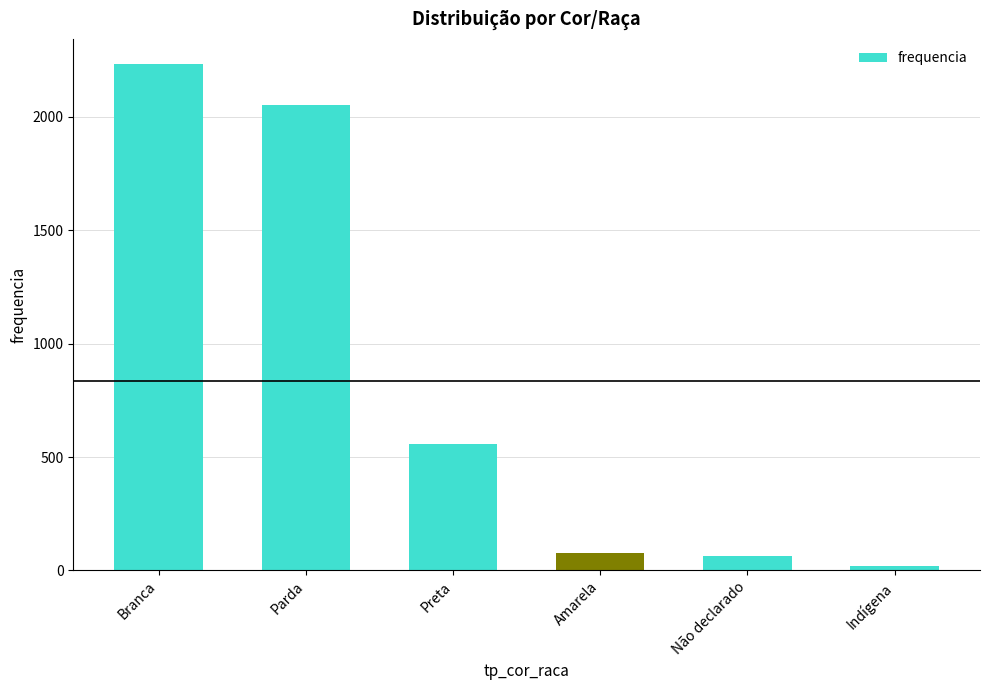

Is it true that the value at Parda is 2050?

True